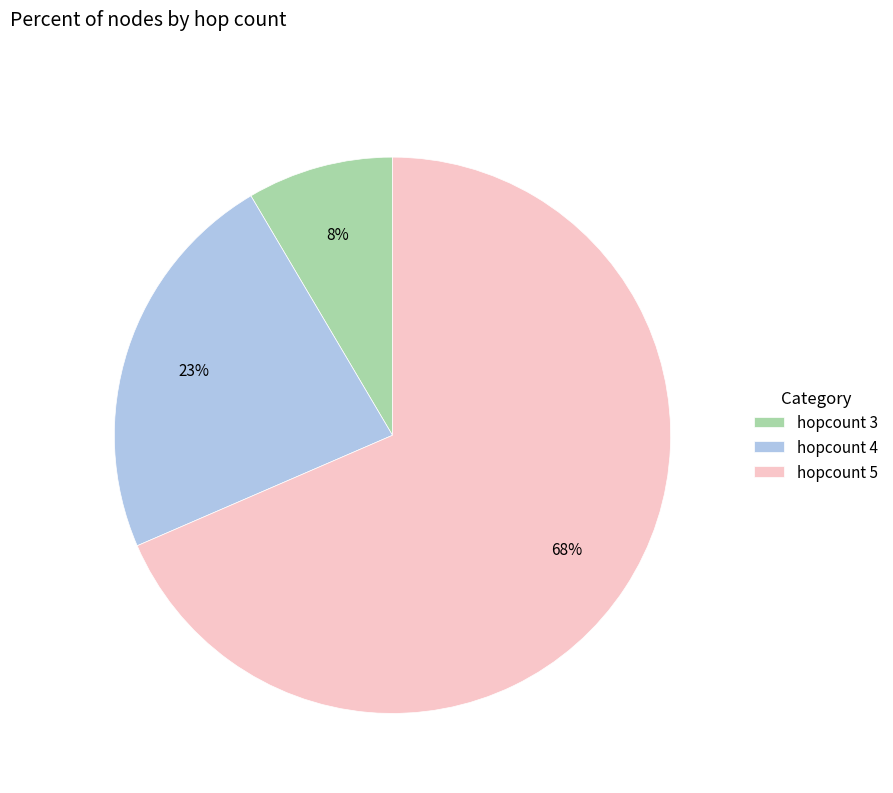

True or false: hopcount 5 accounts for 77% of the total.

False